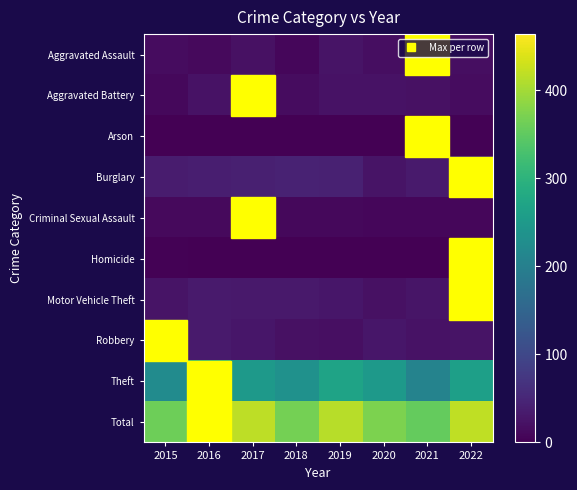

Count the number of categories in the chart.

8